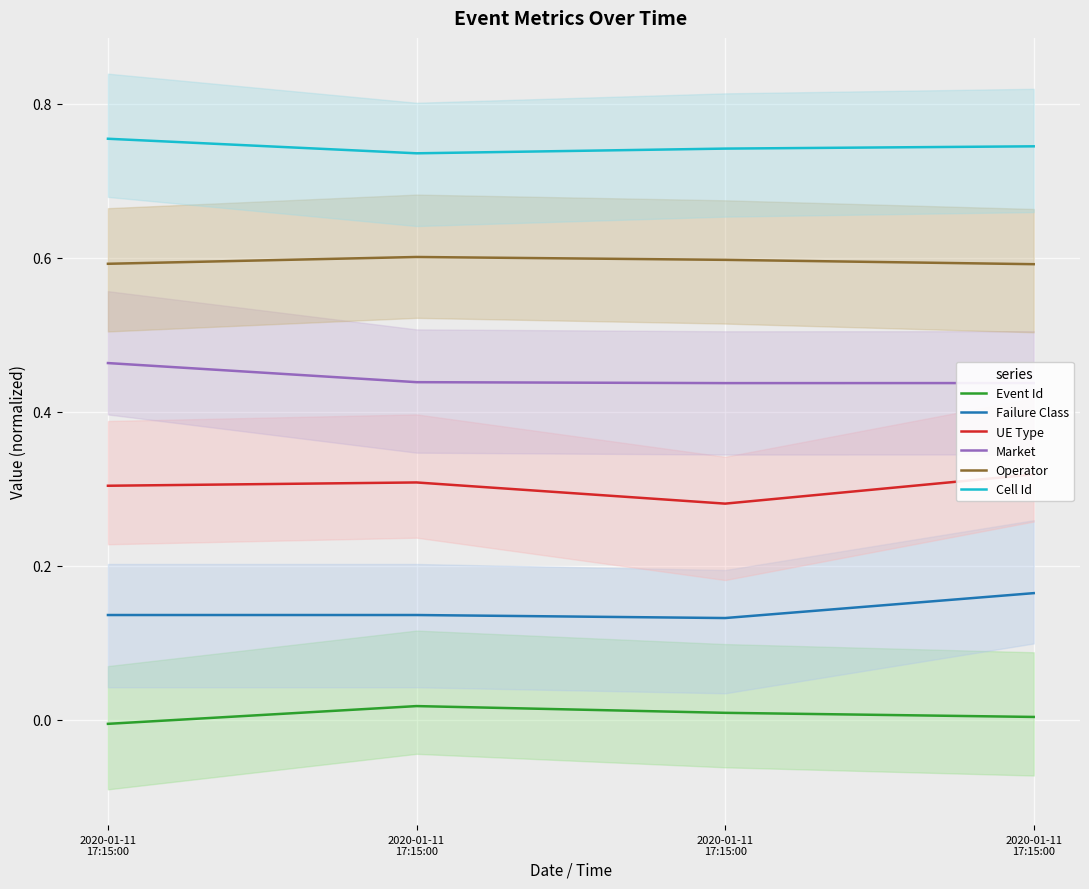

Is the value of Failure Class at 2020-01-11
17:15:00 greater than the value of UE Type at 2020-01-11
17:15:00?

No